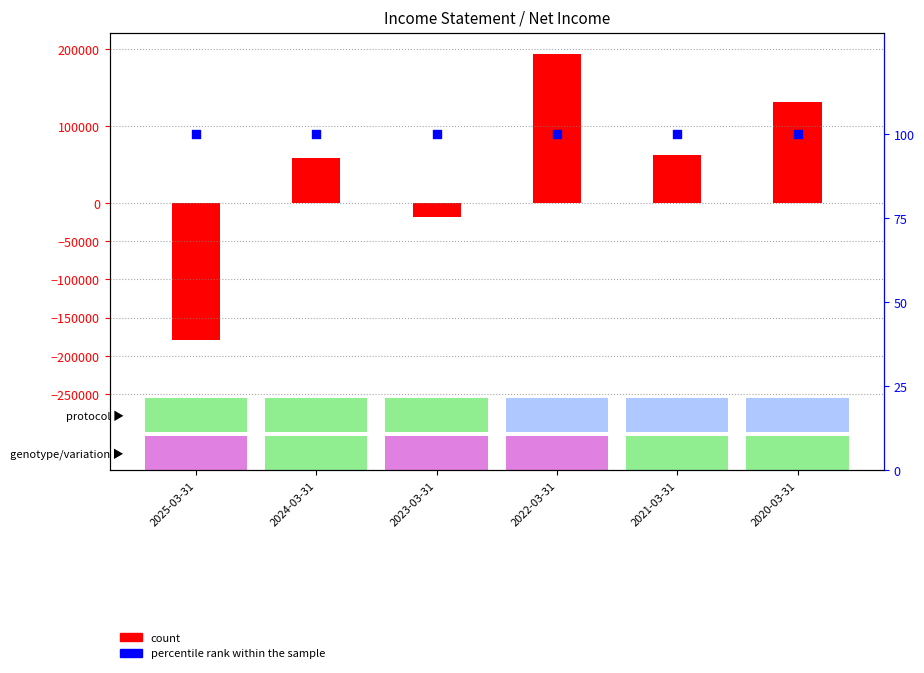

Which series reaches the maximum Y coordinate?

count